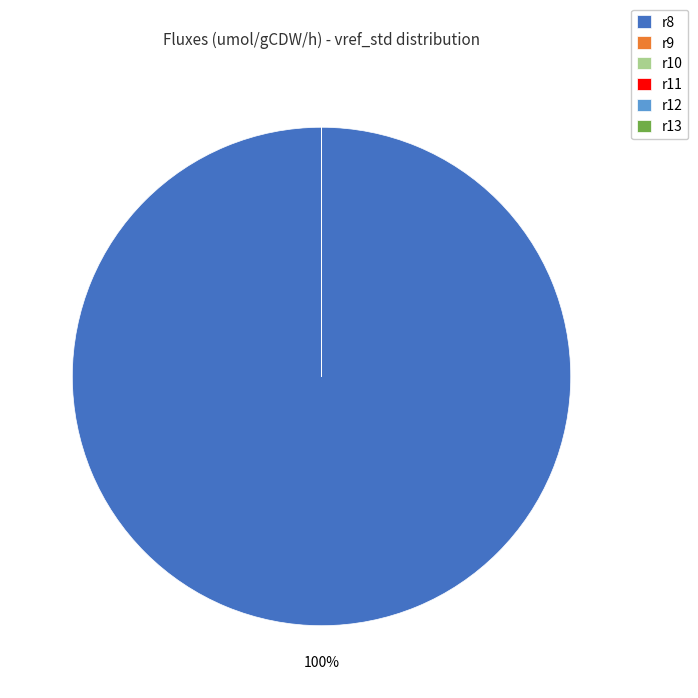

Which category accounts for the majority?

r8